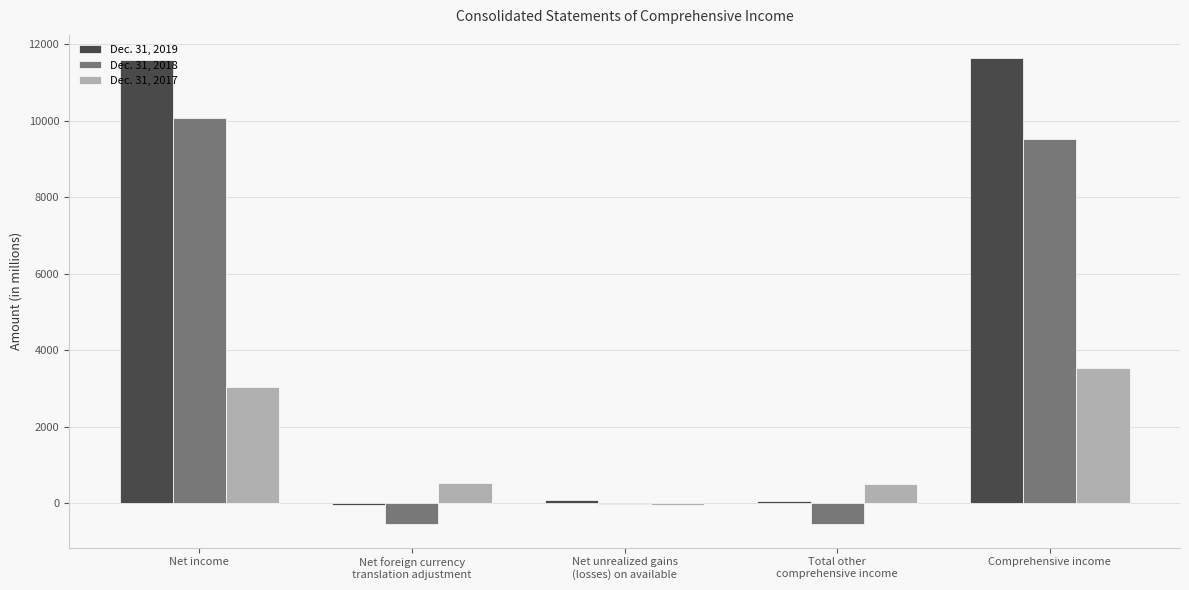

Count the number of categories in the chart.

5